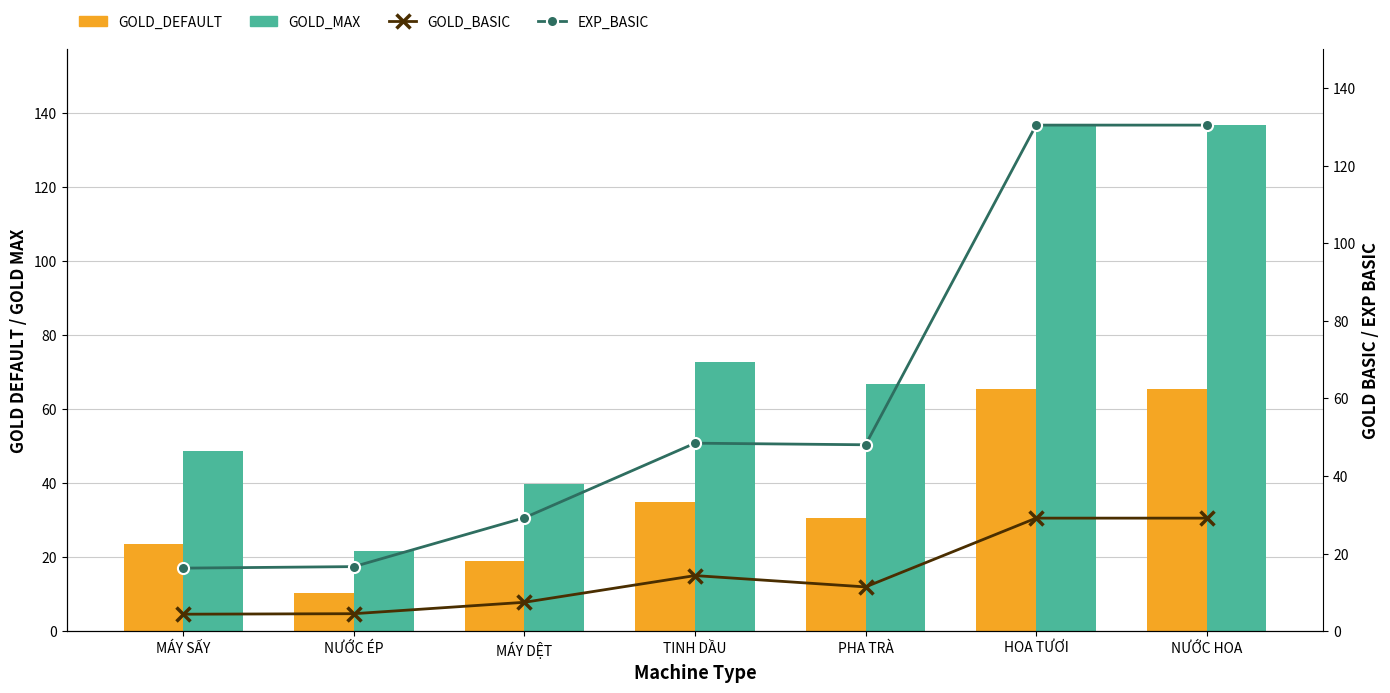

What is the value of the GOLD_MAX bar at the 7th from the left?

136.7